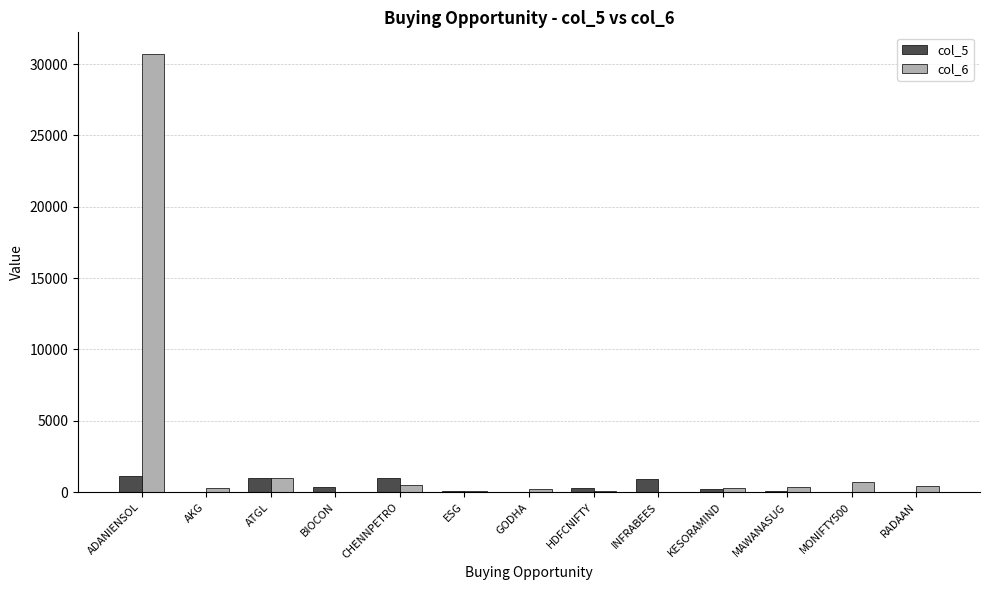

The value of col_6 at MONIFTY500 is 710.5. True or false?

True